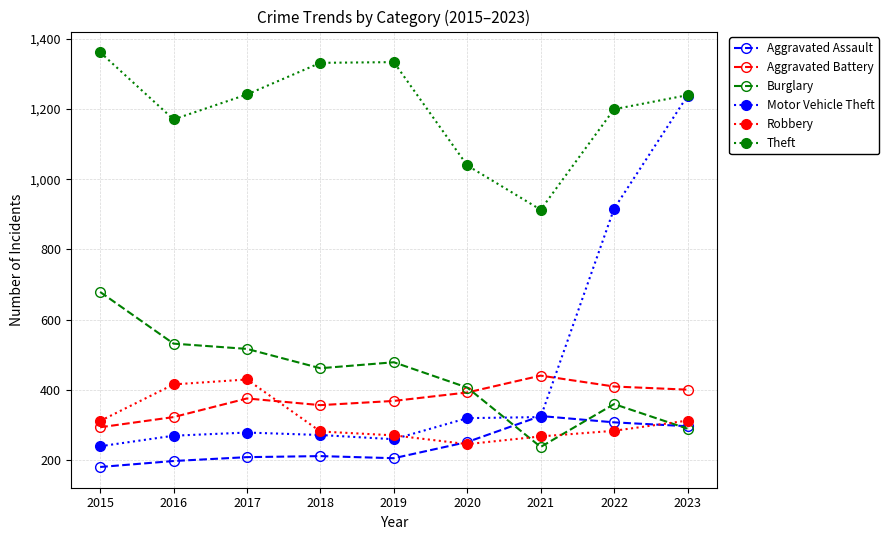

What is the value of the Aggravated Assault point at the 9th from the left?

297